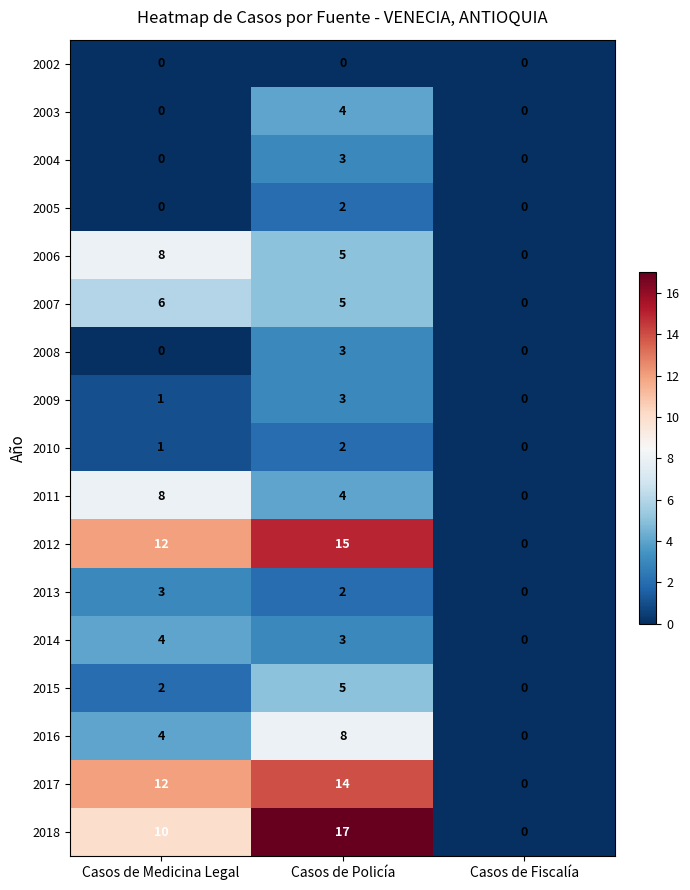

Which series changed the most between Casos de Policía and Casos de Fiscalía?

2018